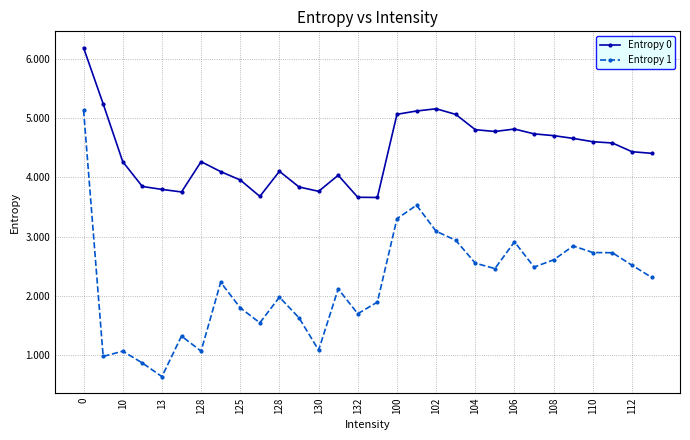

What is the lowest value of the Entropy 0 series?

3.7